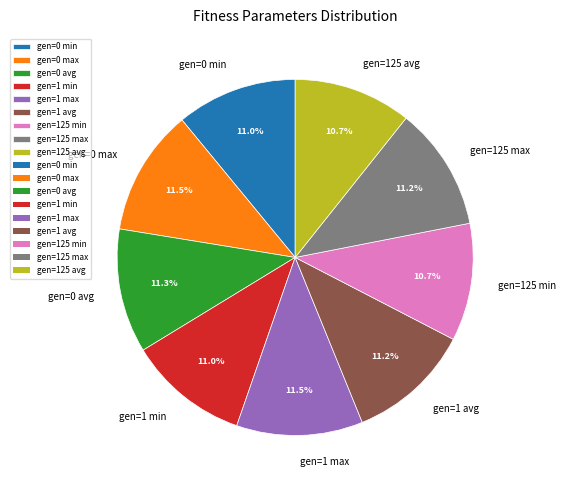

The gen=125 min slice represents 11% of the pie. True or false?

True